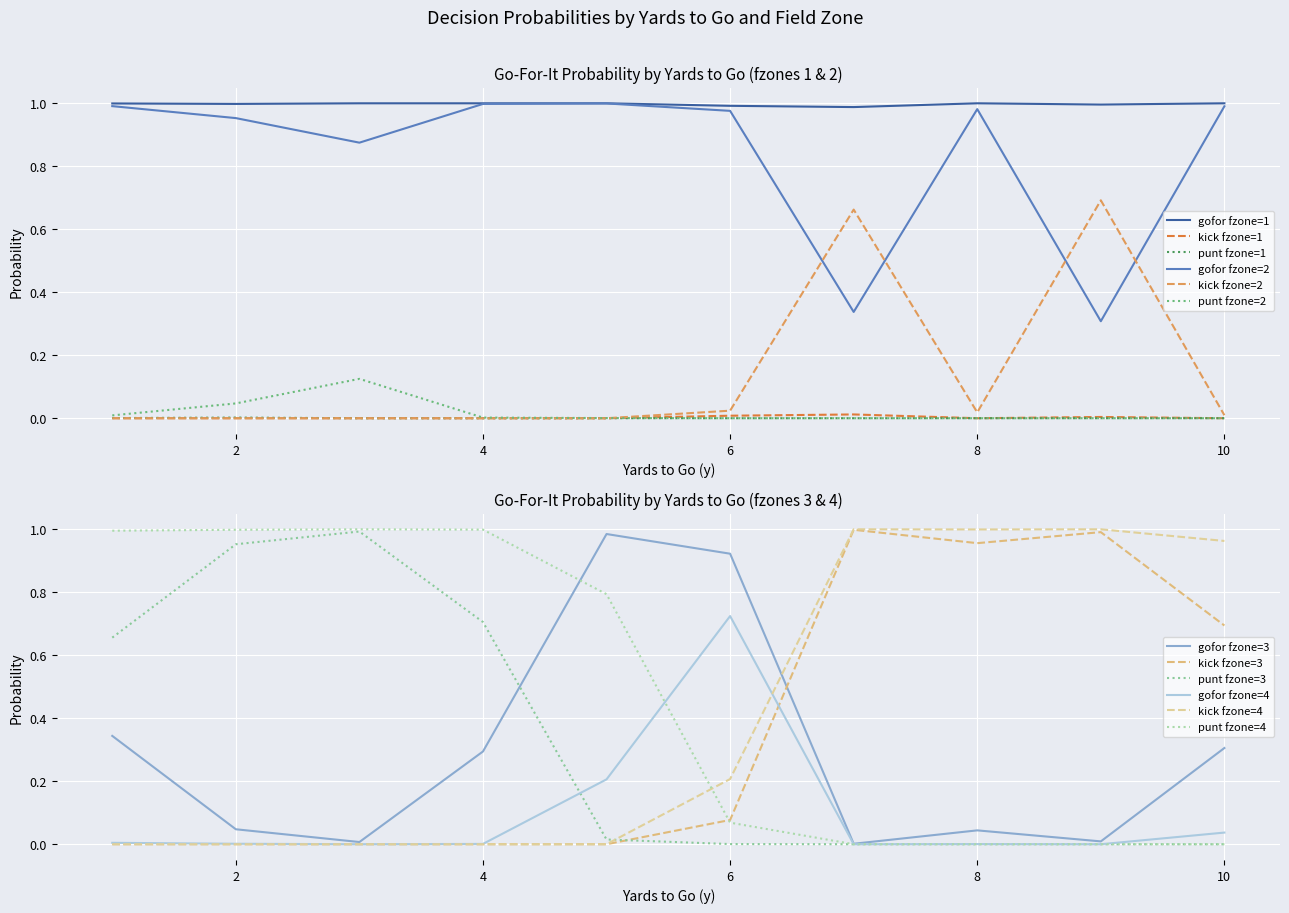

Is it true that kick fzone=2 equals 0.0 at 10?

True